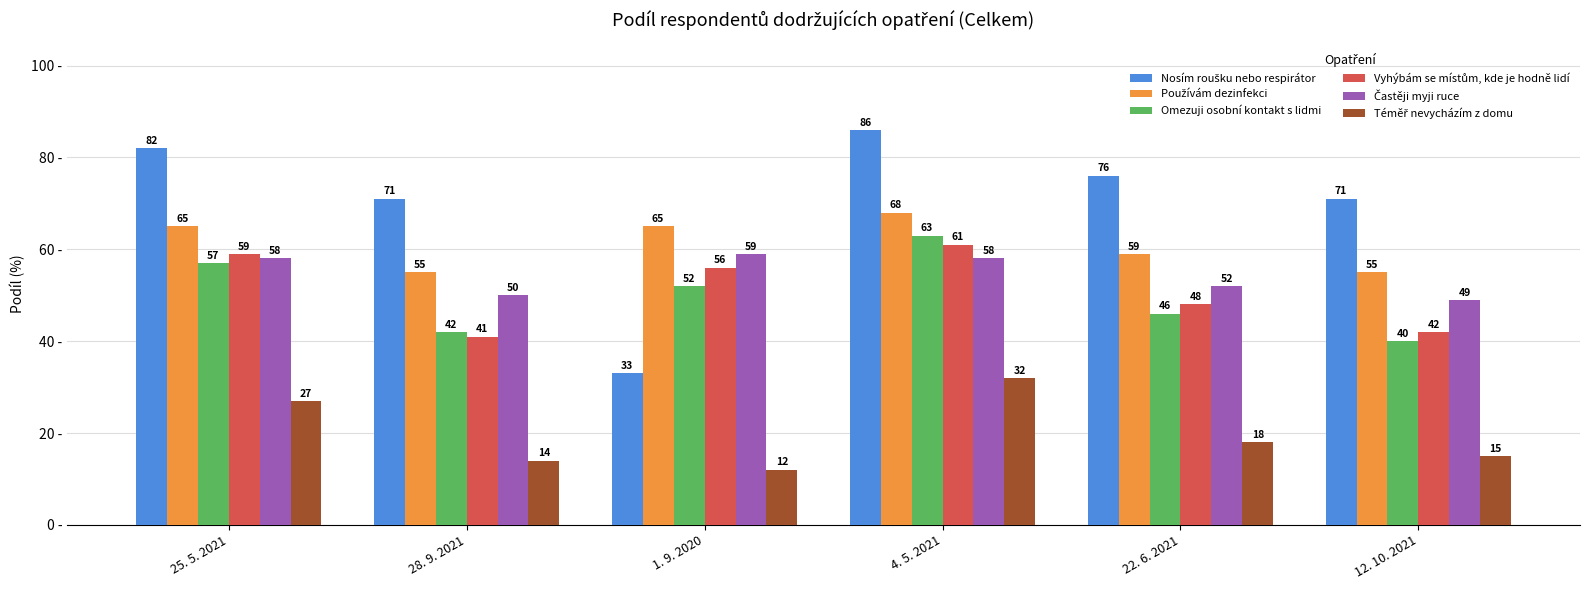

What is the minimum value shown in the chart?

12.0